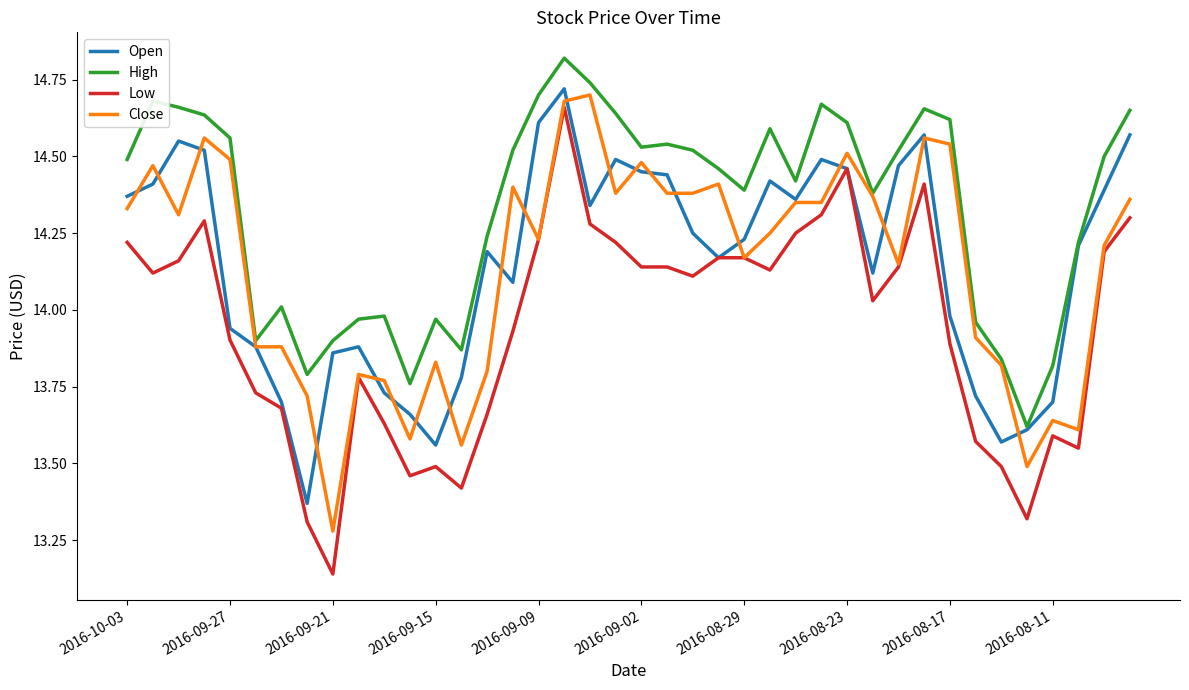

Which series has the widest spread of values?

Low